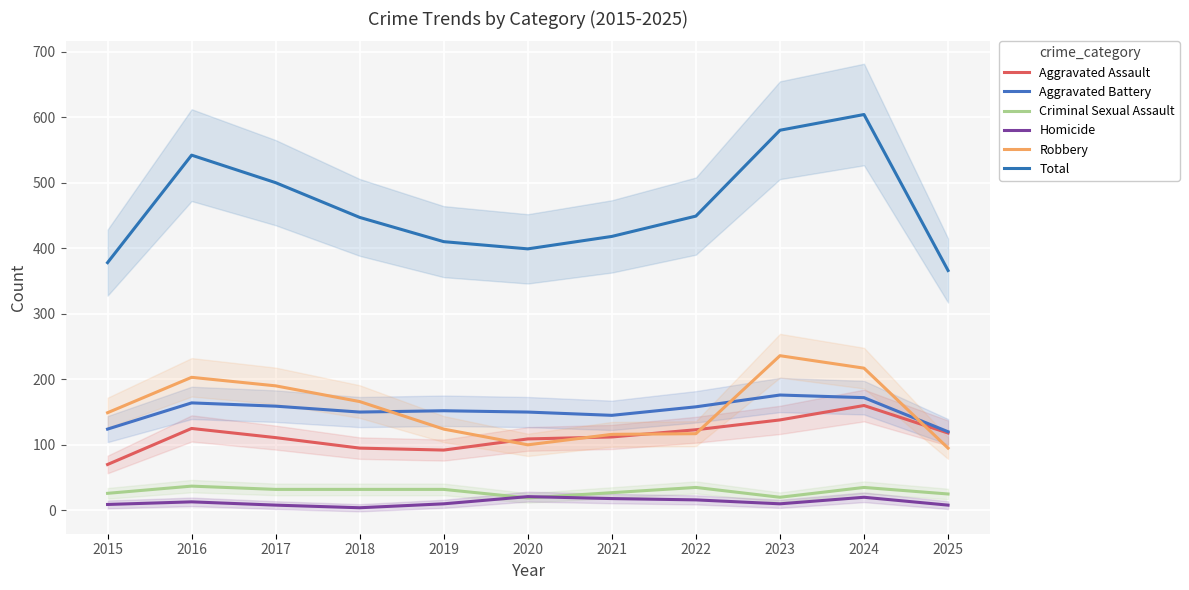

How many times do Aggravated Battery and Robbery cross each other?

3